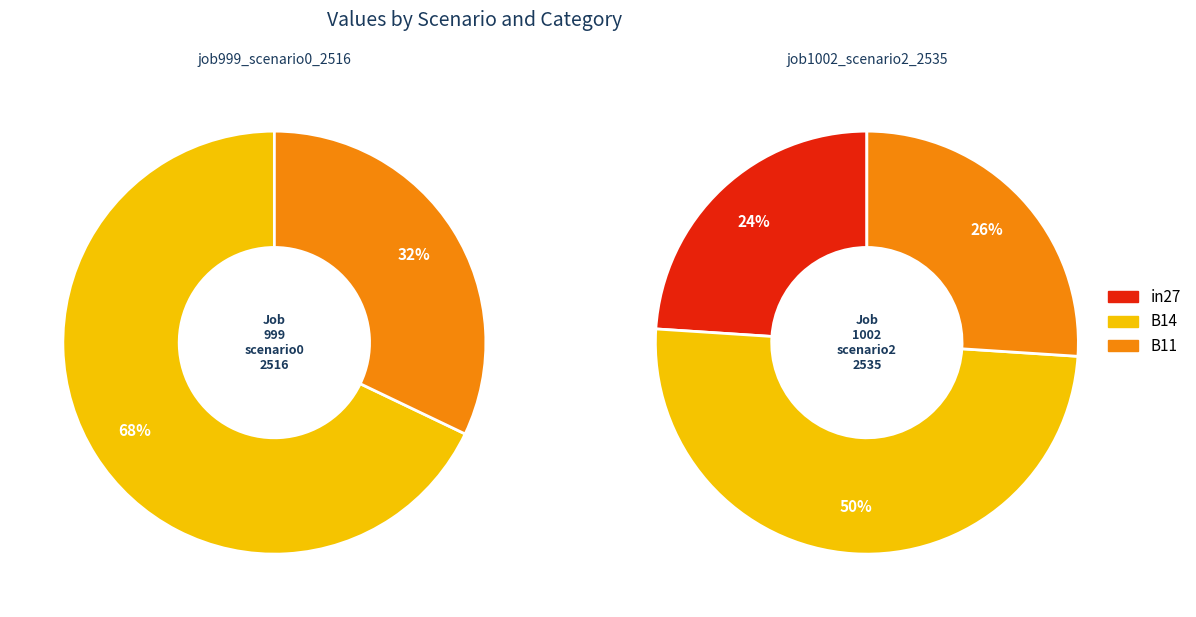

To the nearest percent, what portion does B11 represent?

26%